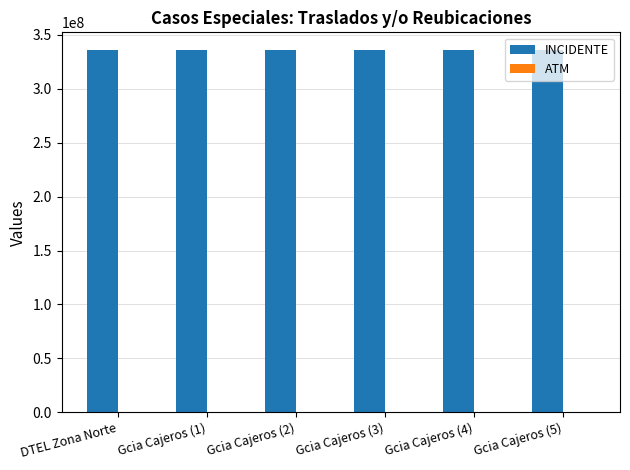

Which series has the largest total across all categories?

INCIDENTE